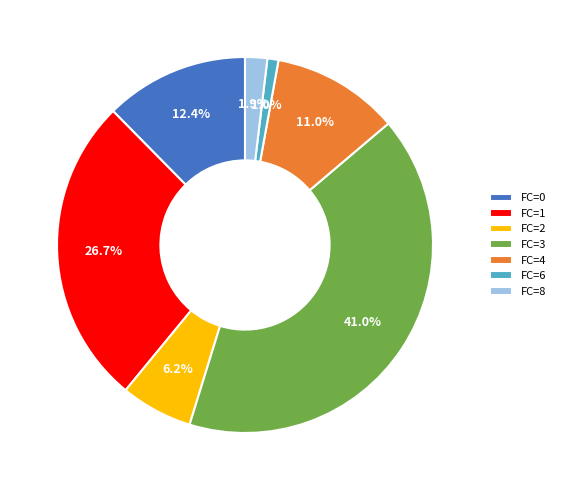

What is the ratio of the value at FC=1 to the value at FC=4?

2.4